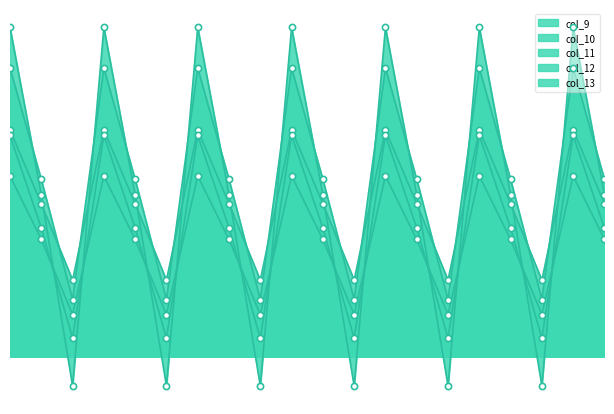

Which series reaches the maximum Y coordinate?

col_13